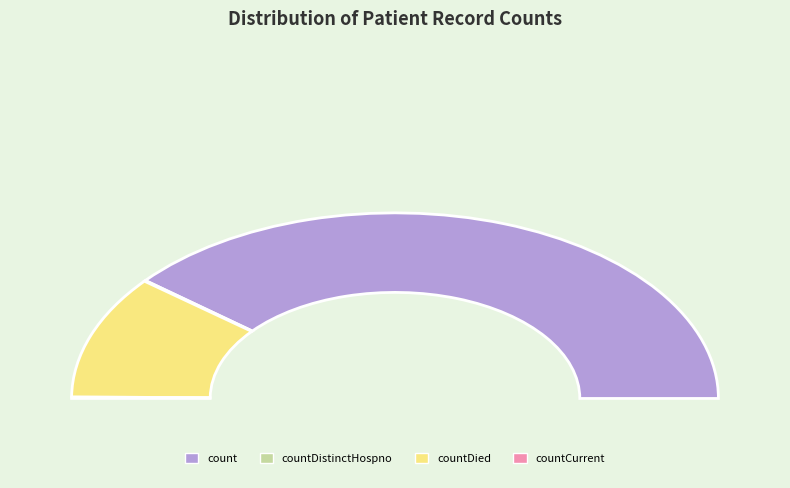

How many segments does this pie chart have?

4